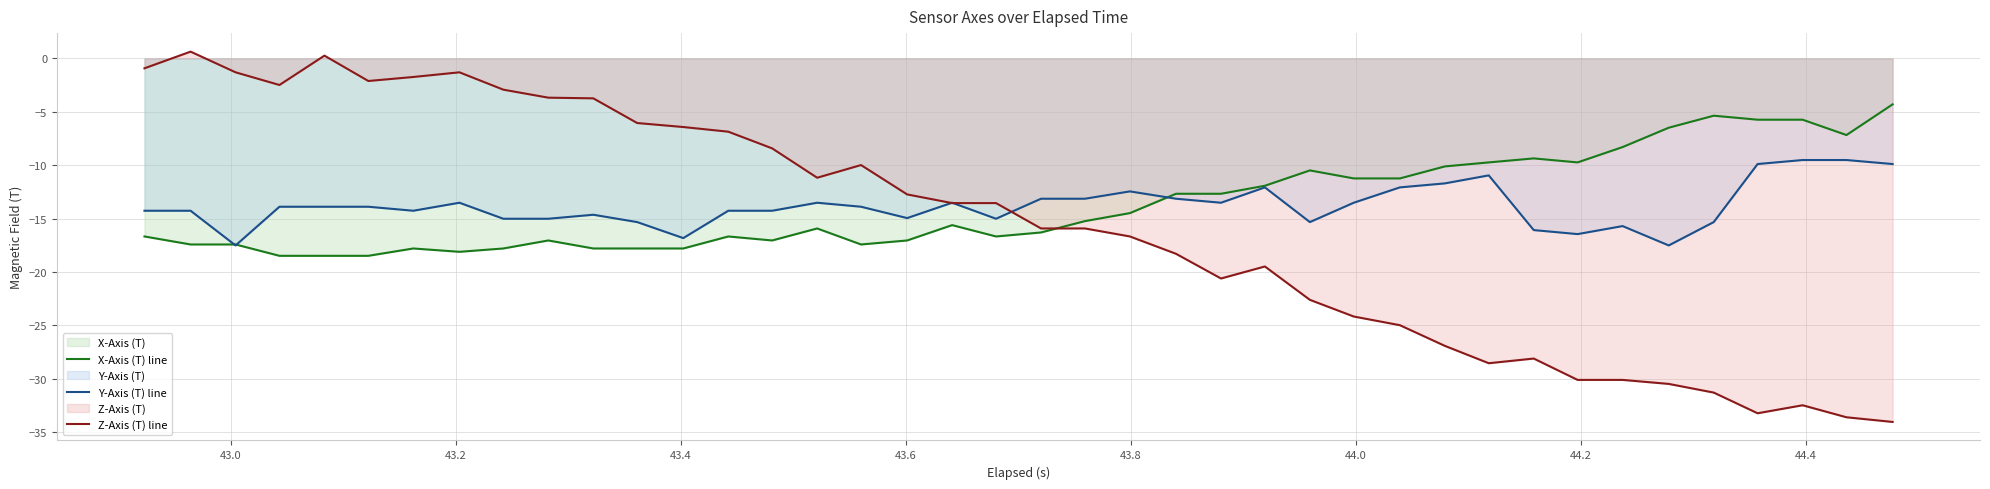

True or false: Z-Axis (T) line has more than 2 points higher than both neighbors.

True